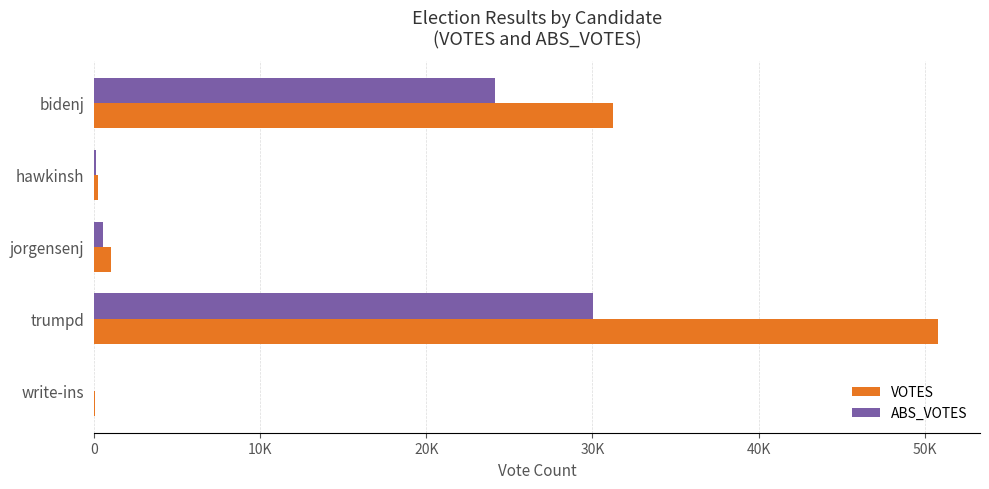

At which category is the sum across all series the highest?

trumpd